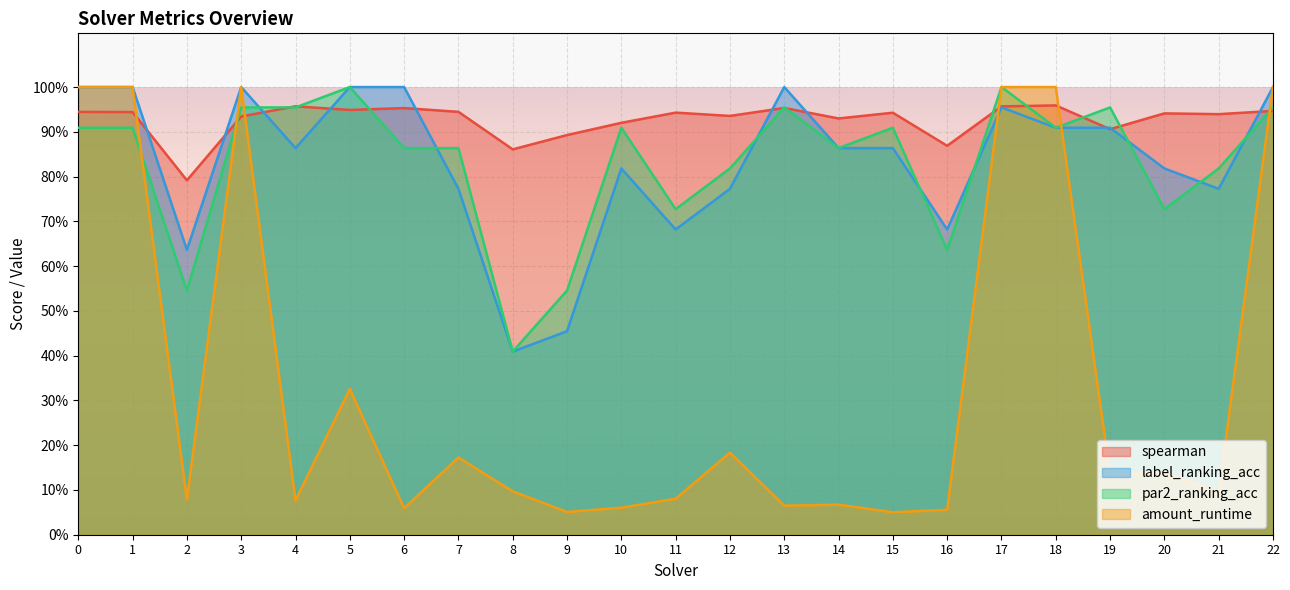

In label_ranking_acc, how many points are higher than both neighbors (excluding endpoints)?

4